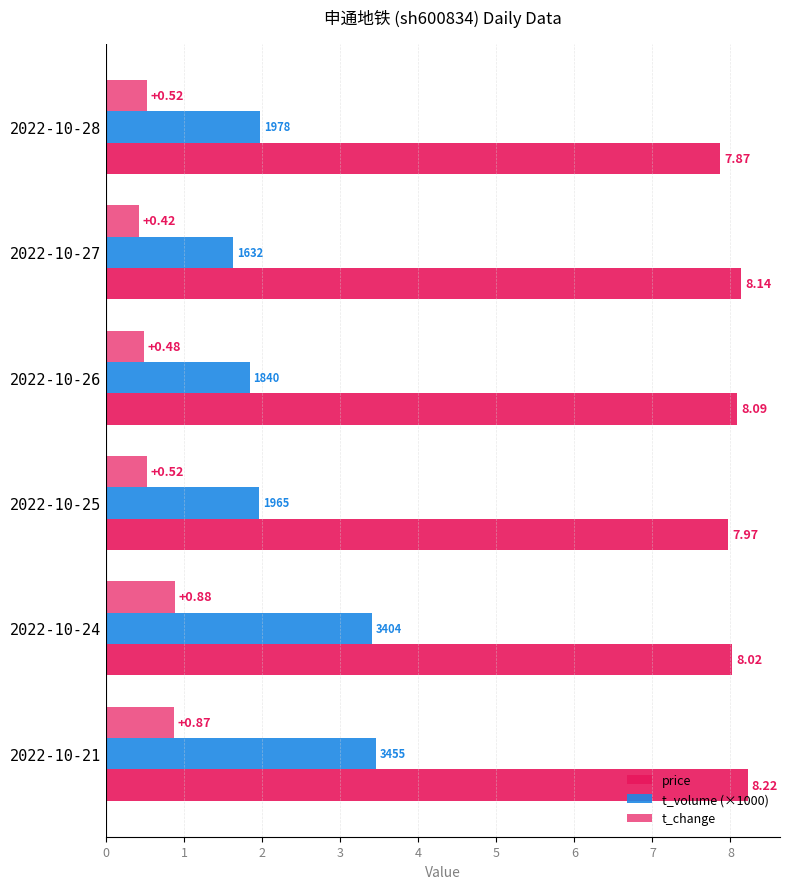

Which series has the largest total across all categories?

price